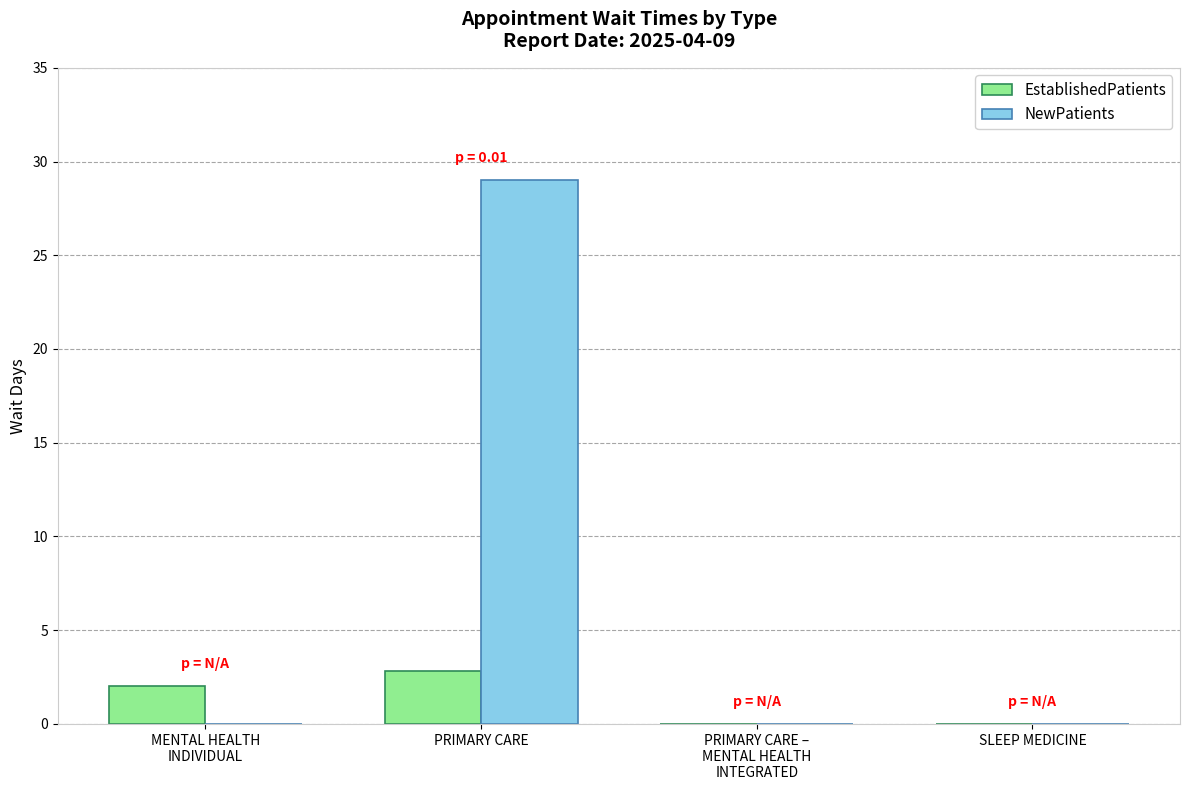

What is the sum of all EstablishedPatients values?

4.8